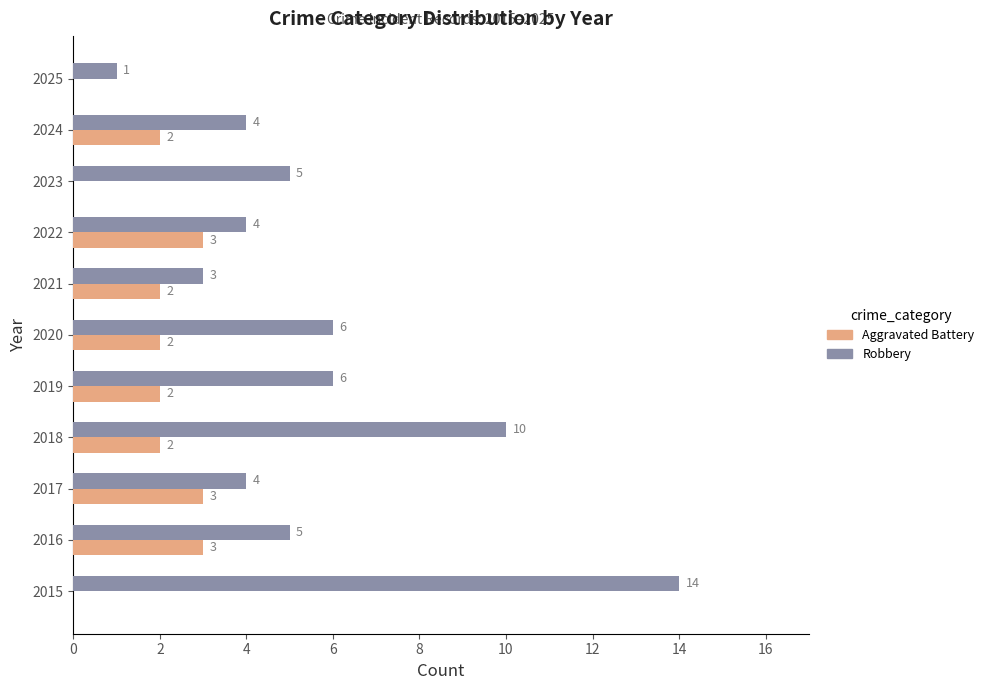

What is the highest value of the Aggravated Battery series?

3